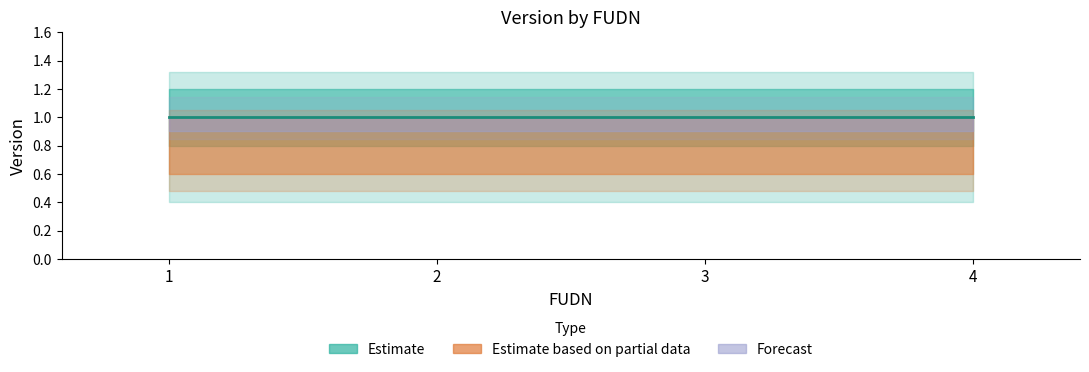

What is the sum of the Version_upper values at 2 and 4?

2.4